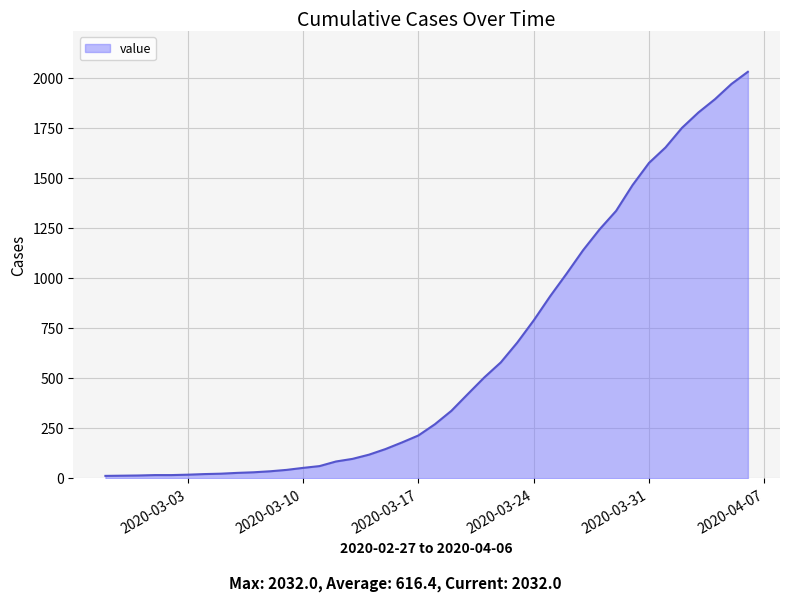

What is the difference between the maximum and minimum values?

2019